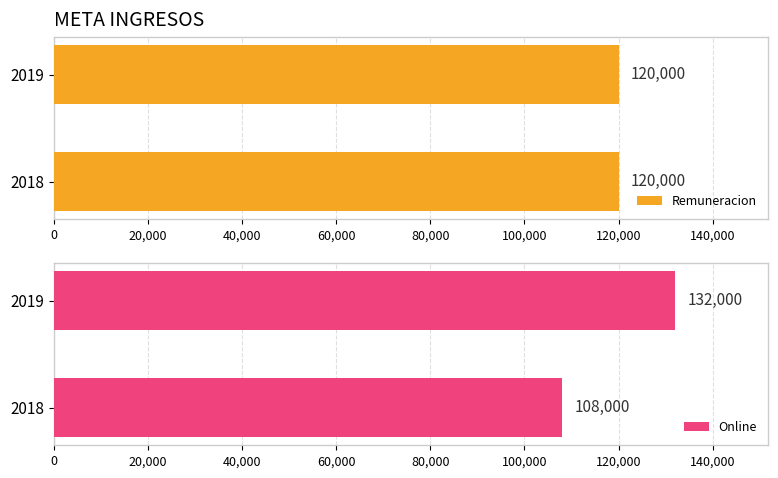

What is the difference between the maximum and minimum values in the Online series?

24000